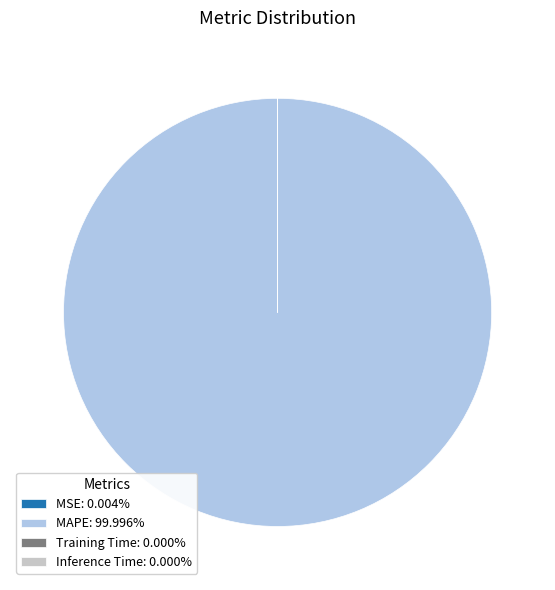

Does any single category account for the majority?

Yes